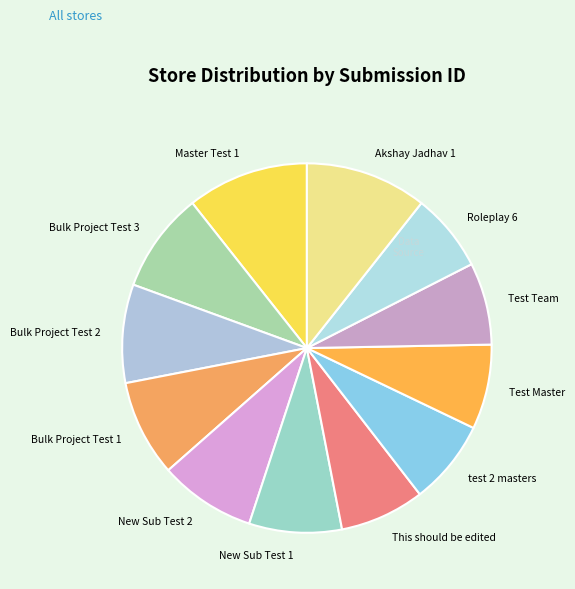

Is the sum of Master Test 1 and Test Master greater than half?

No